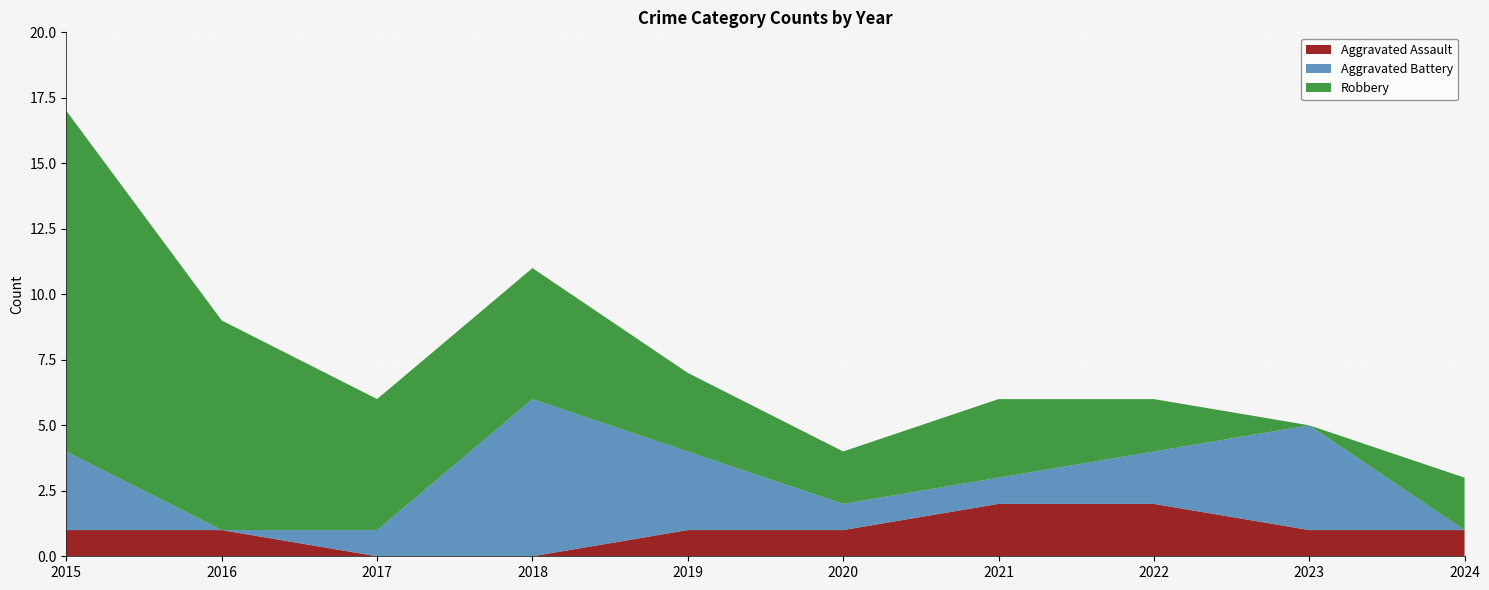

Reading right to left, transcribe all the data shown in this chart.

Aggravated Assault: 1	1	2	2	1	1	0	0	1	1
Aggravated Battery: 0	4	2	1	1	3	6	1	0	3
Robbery: 2	0	2	3	2	3	5	5	8	13